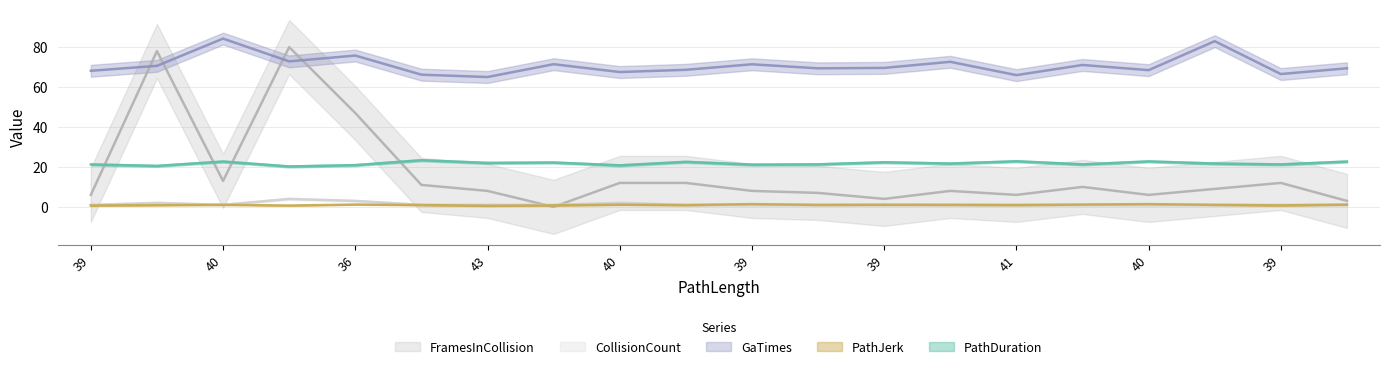

What is the difference between the second highest and second lowest values in the FramesInCollision series?

75.0